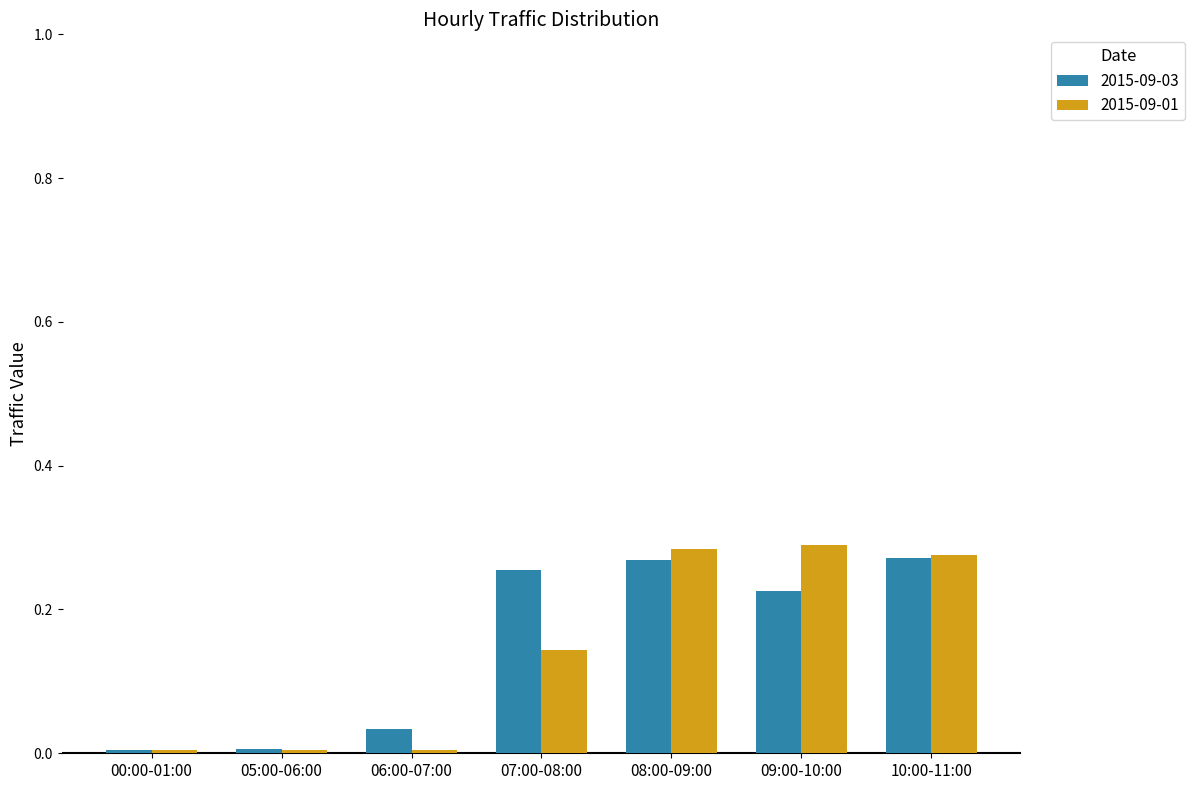

Count the number of data series in this chart.

2